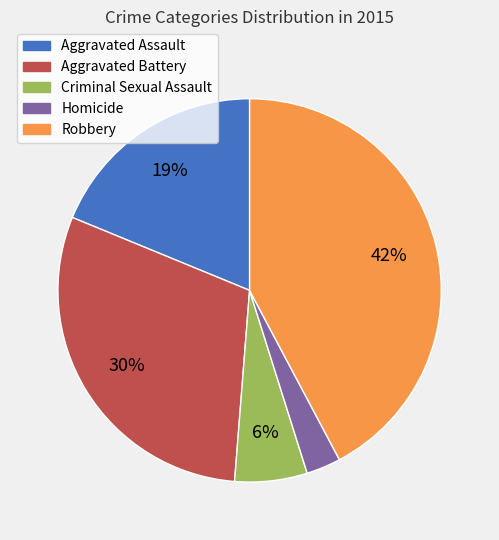

How many segments does this pie chart have?

5